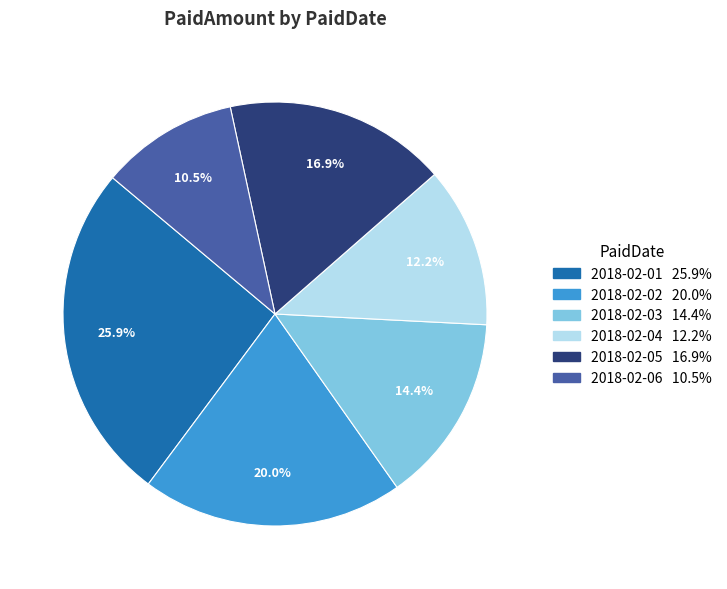

To the nearest percent, what is the average slice percentage?

17%